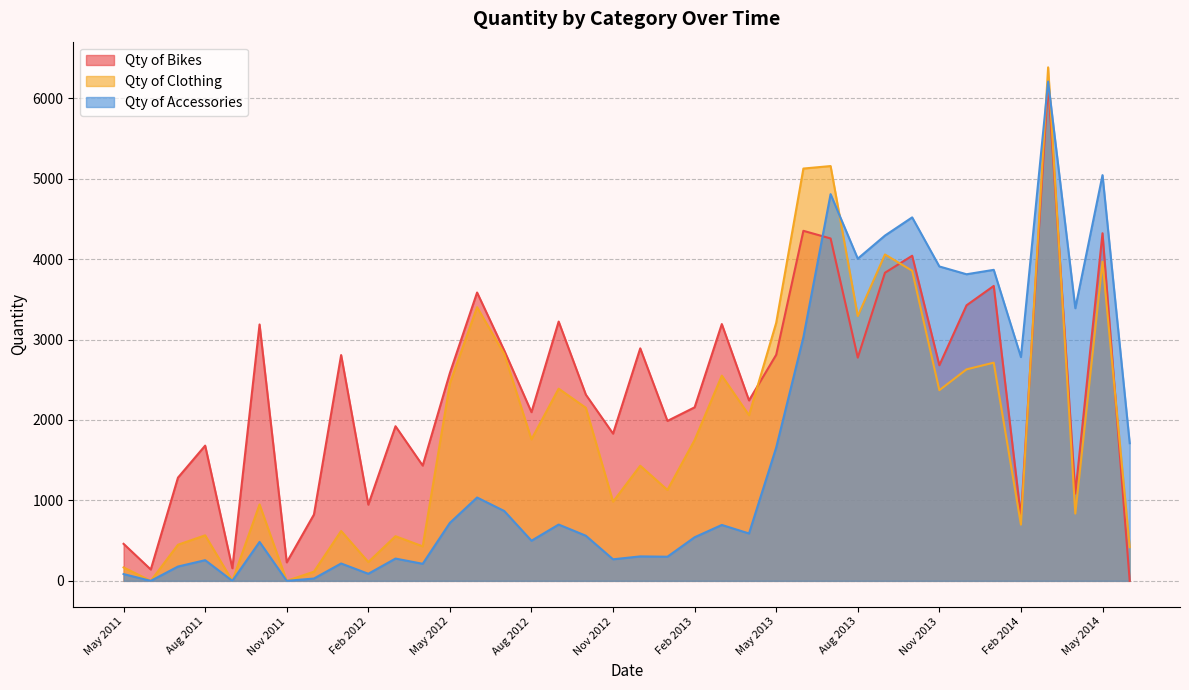

What position from the right is Sep 2012?

22